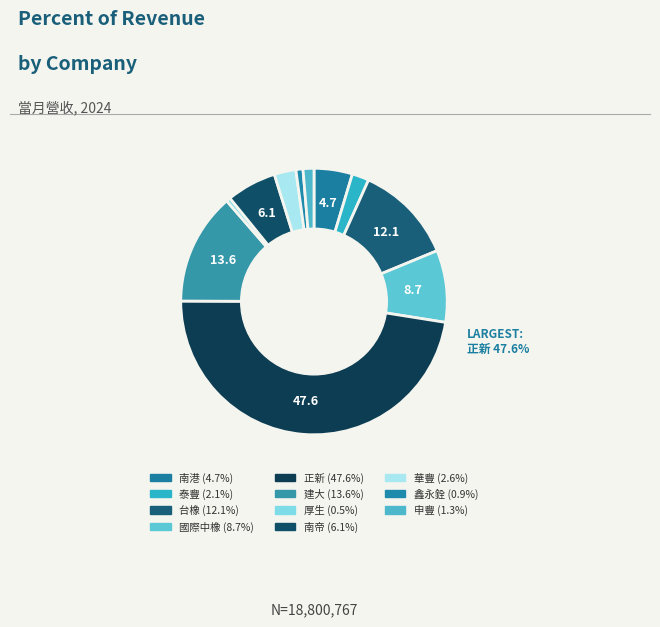

Approximately how many times larger is the value at 正新 compared to 台橡?

3.9